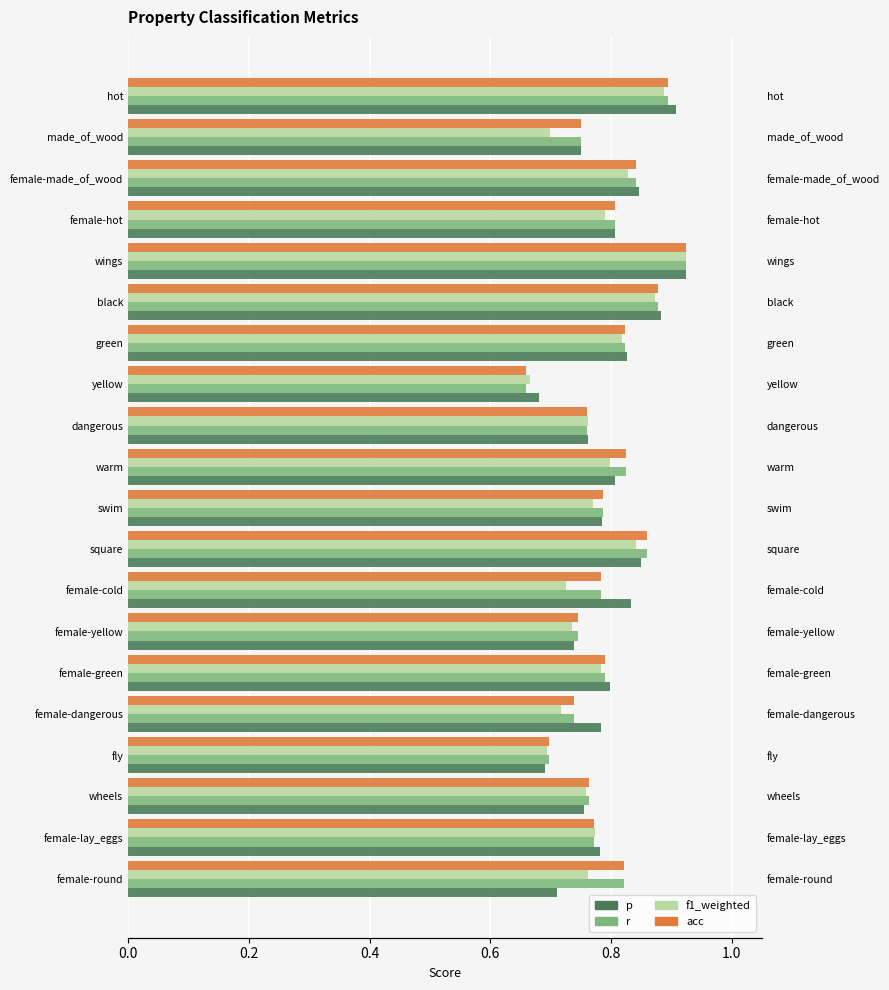

Which series has the largest total across all categories?

r